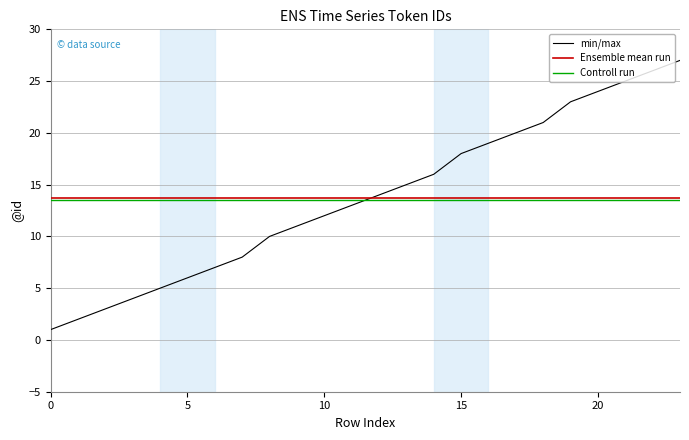

What is the highest value of the min/max series?

27.0